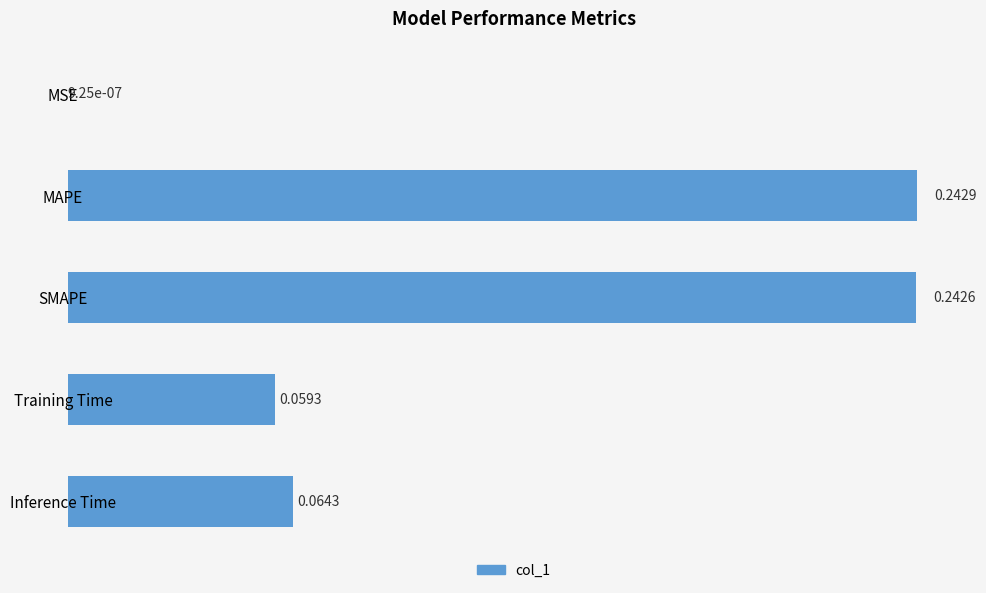

What is the sum of all values?

0.6